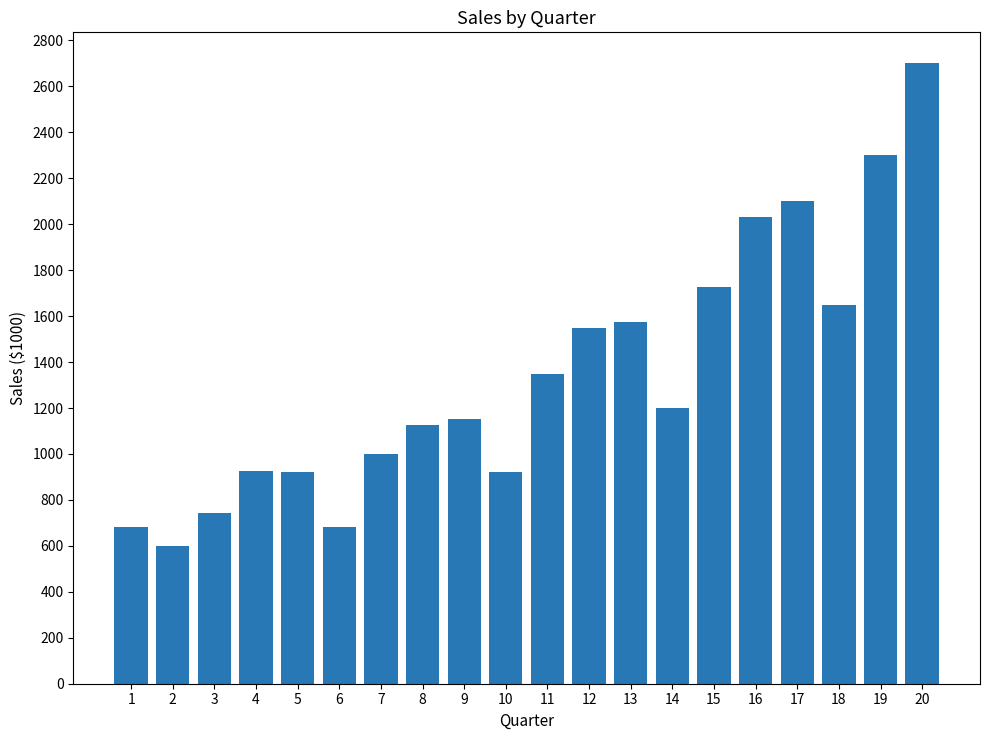

True or false: the data shows 2300 at 19.

True